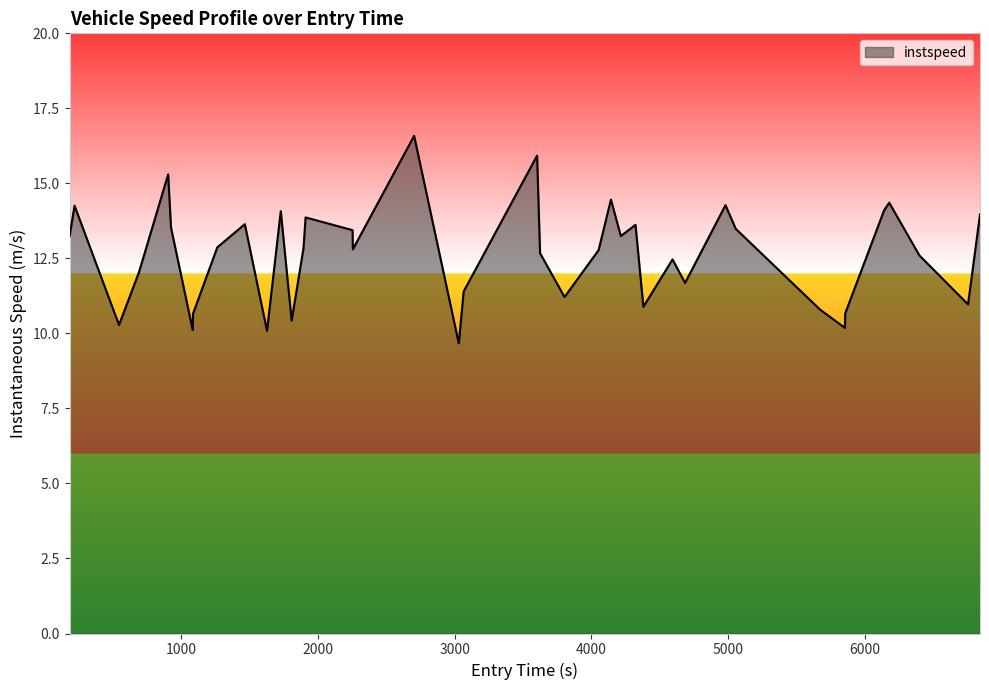

What is the difference between the maximum and minimum values?

6.9